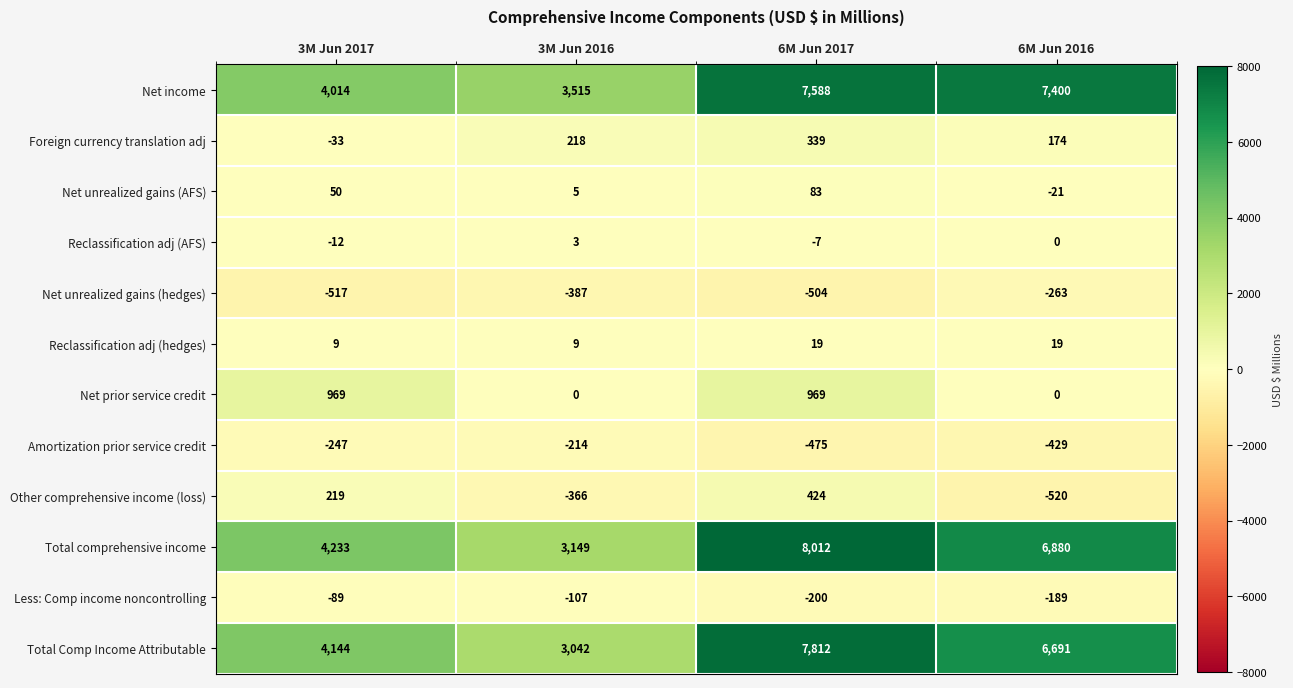

What is the sum of all Total Comp Income Attributable values?

21689